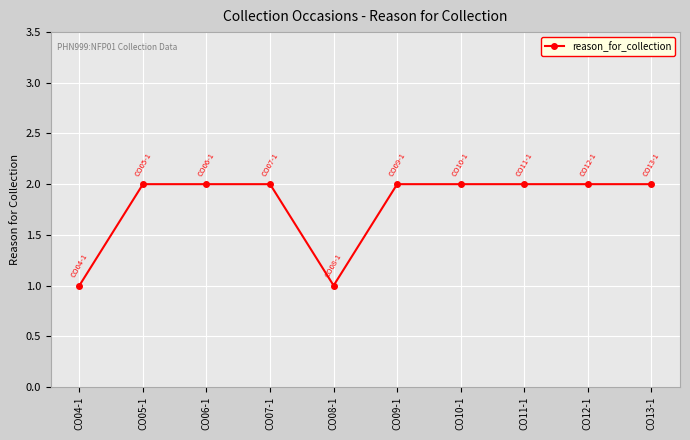

What is the sum of all values?

18